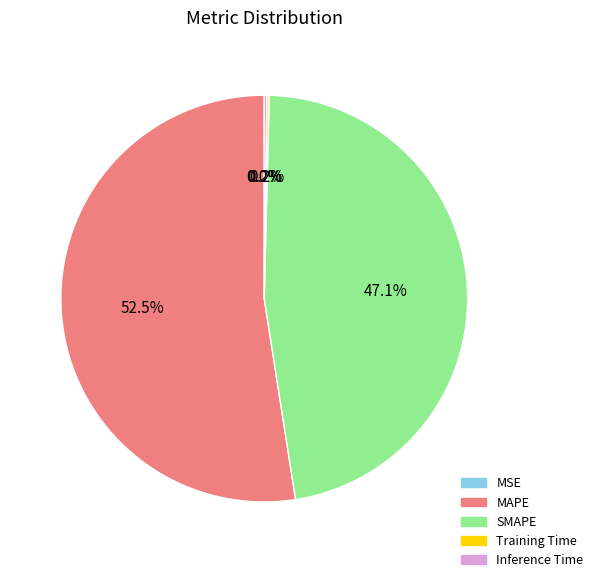

To the nearest percent, what is the average slice percentage?

20%